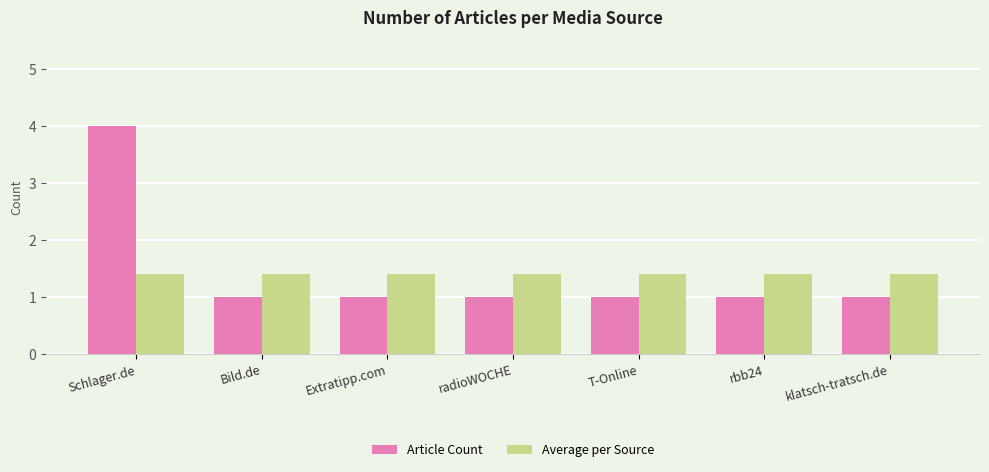

How many data points does each series have?

7